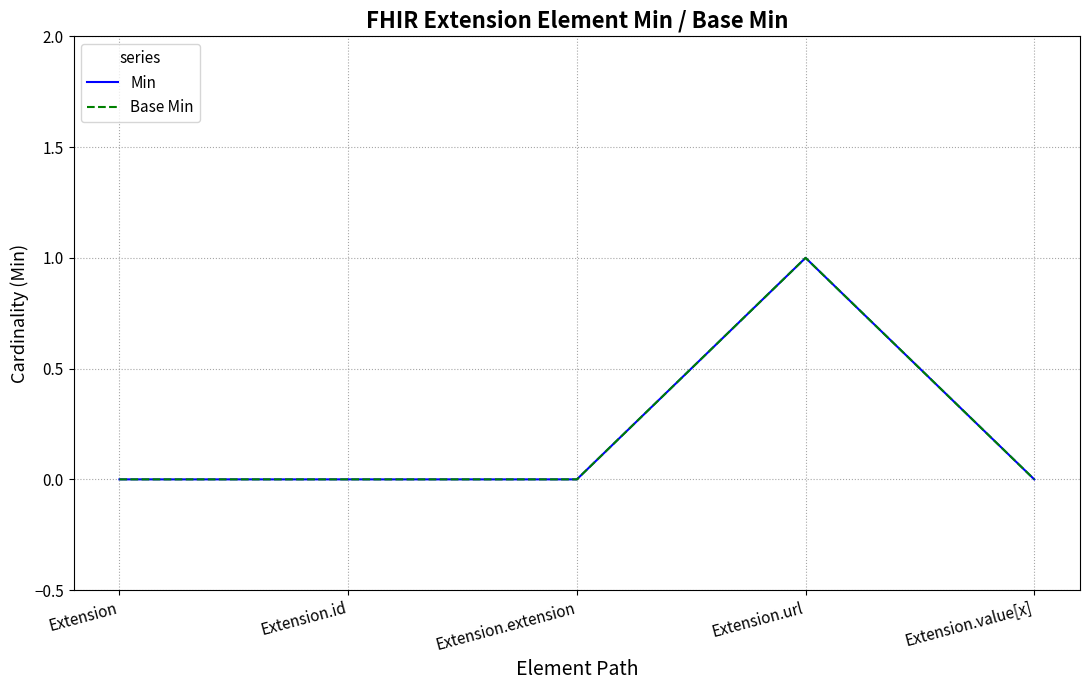

Is this an area chart (filled region under the line)?

No